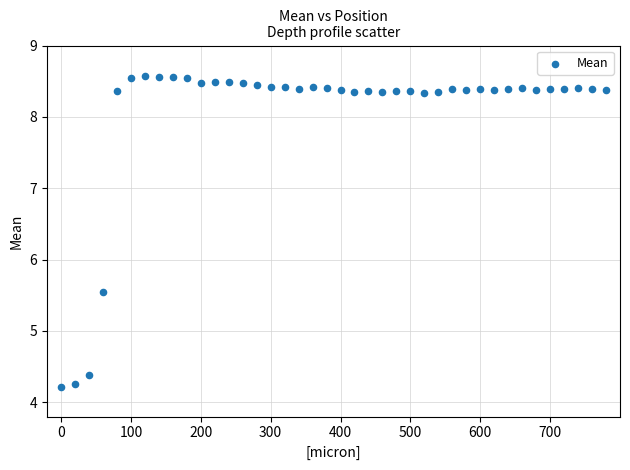

What is the range of Y values (max minus min)?

4.4